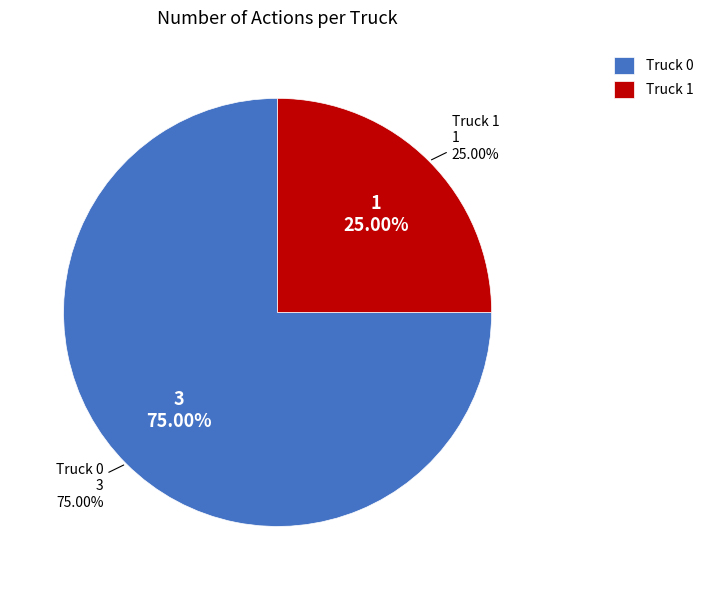

What is the smallest slice in the pie chart?

Truck 1